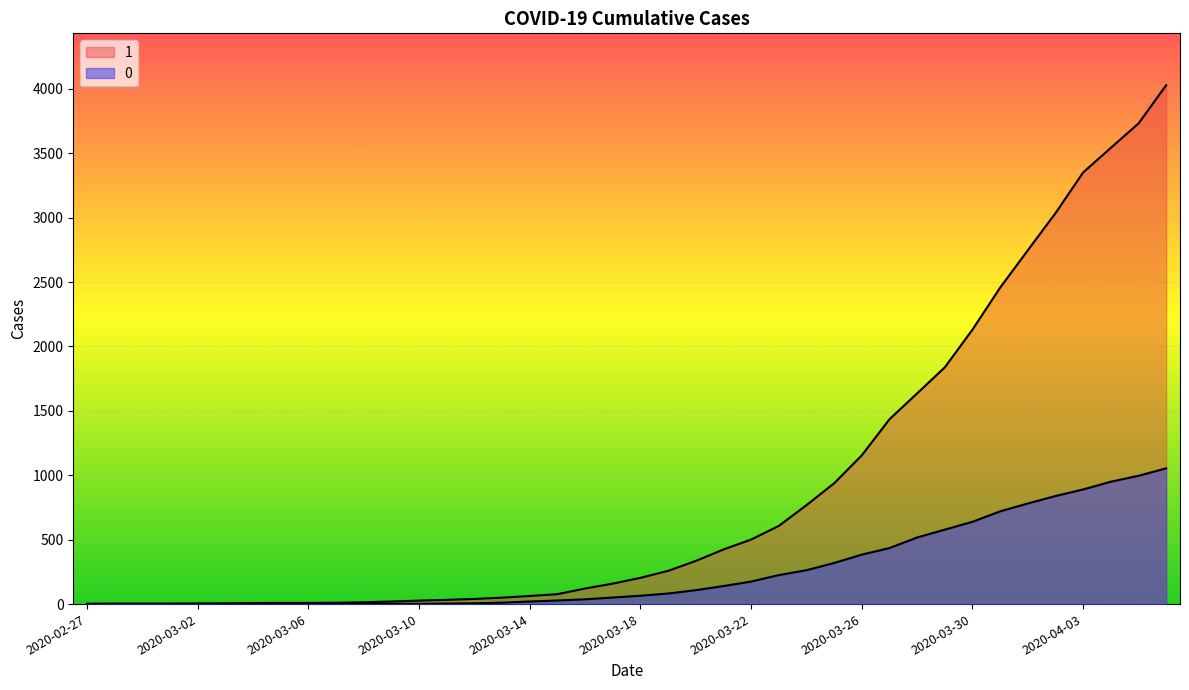

What is the label of the 6th point from the left?

2020-03-03